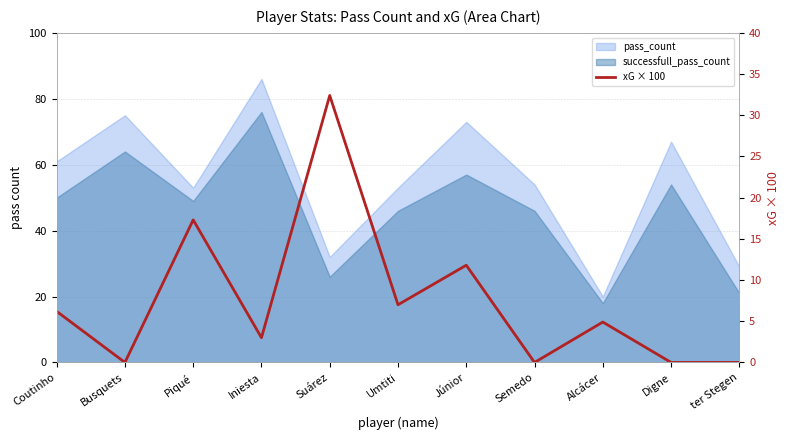

What is the label of the 8th point from the left?

Semedo